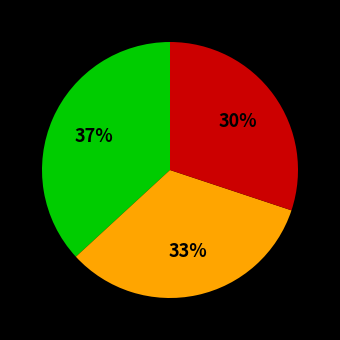

Is there a majority slice in this chart?

No